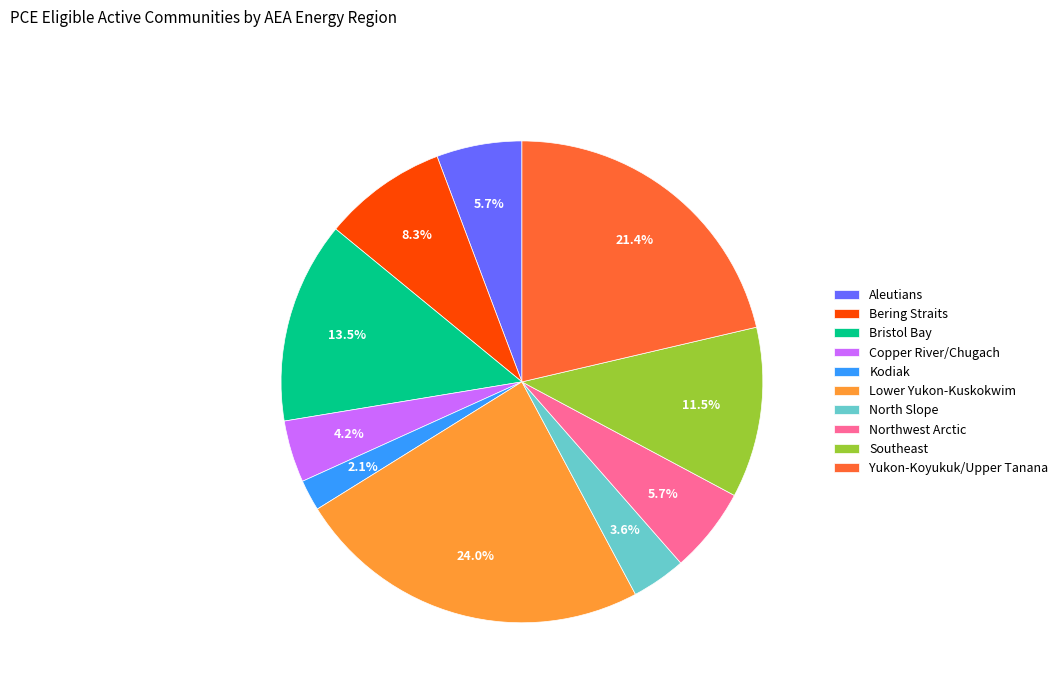

Which has a higher value, Lower Yukon-Kuskokwim or Northwest Arctic?

Lower Yukon-Kuskokwim